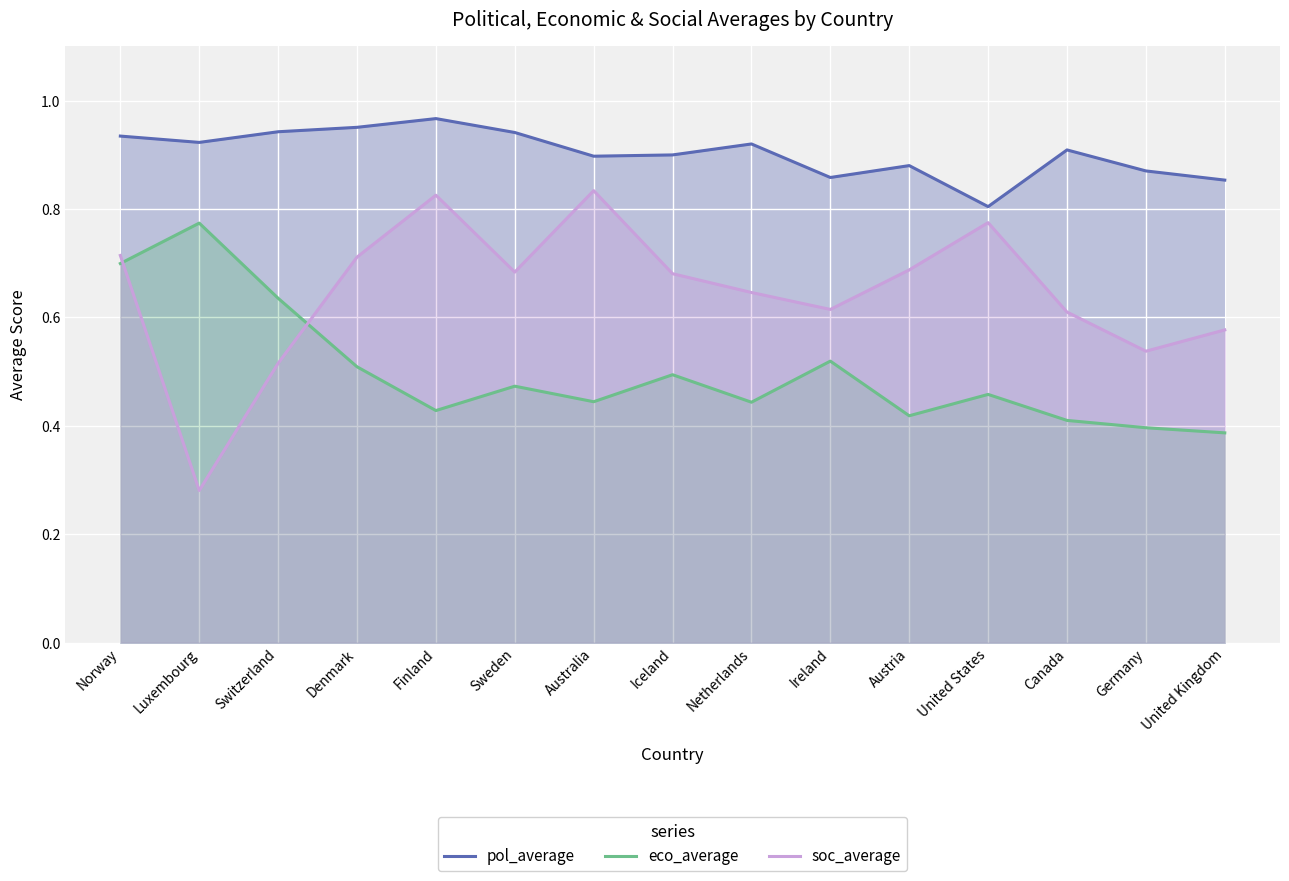

Is the value of soc_average at Norway greater than the value of pol_average at Luxembourg?

No